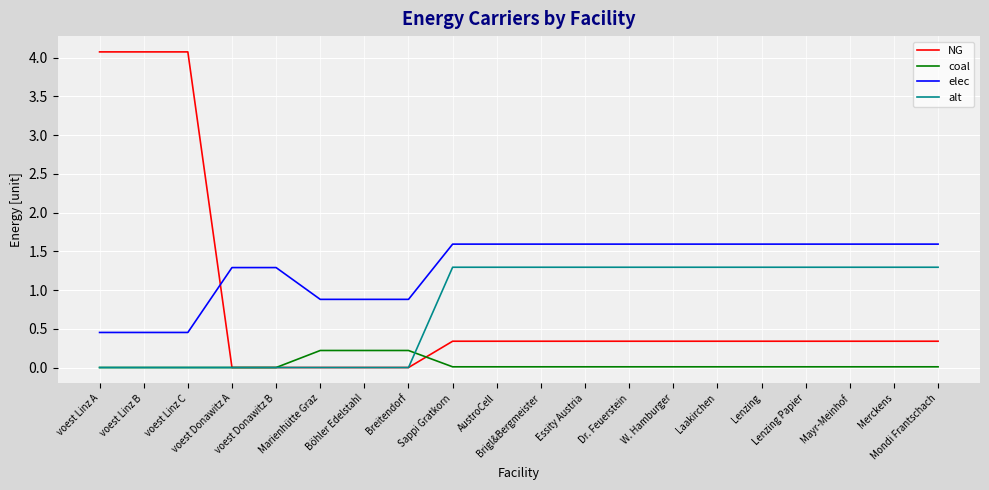

Which series has the largest range (max minus min)?

NG